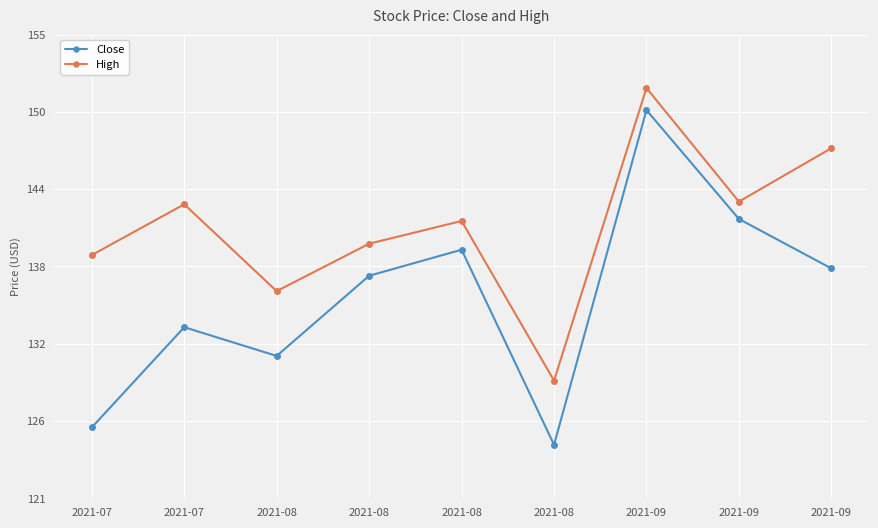

What are all the series names shown in the legend?

Close, High